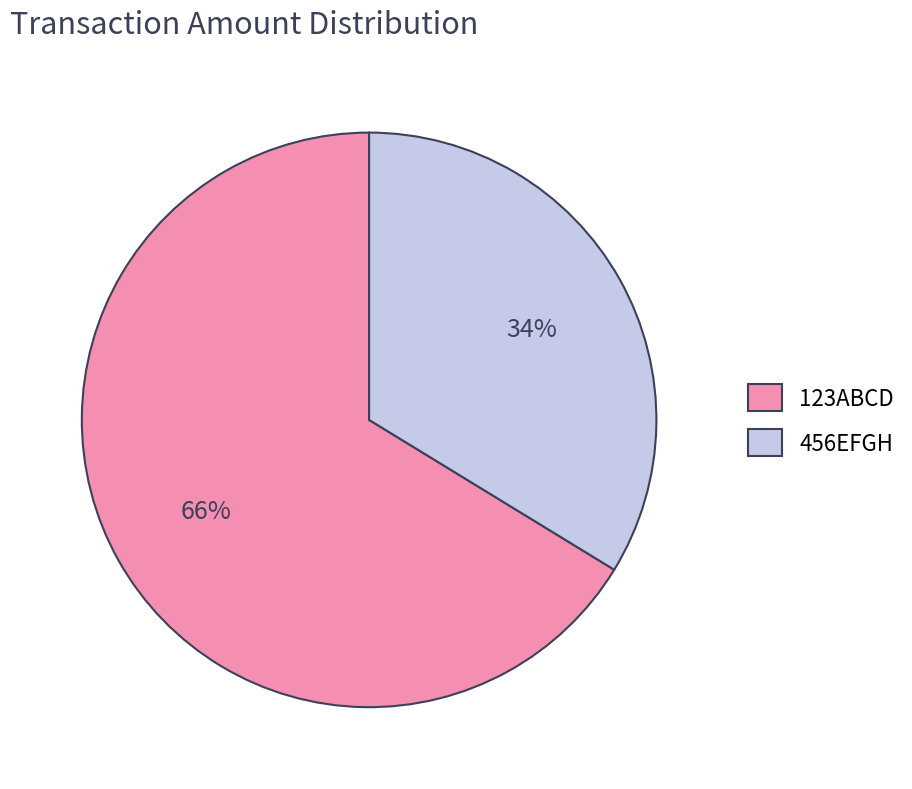

Is there any slice that represents more than half of the pie?

Yes